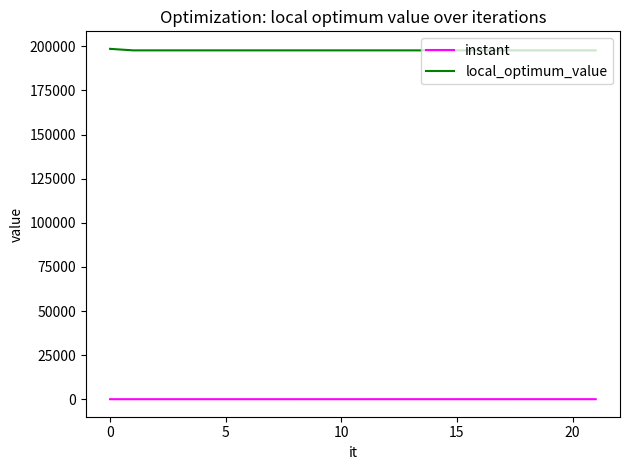

Which series has the largest total across all categories?

local_optimum_value